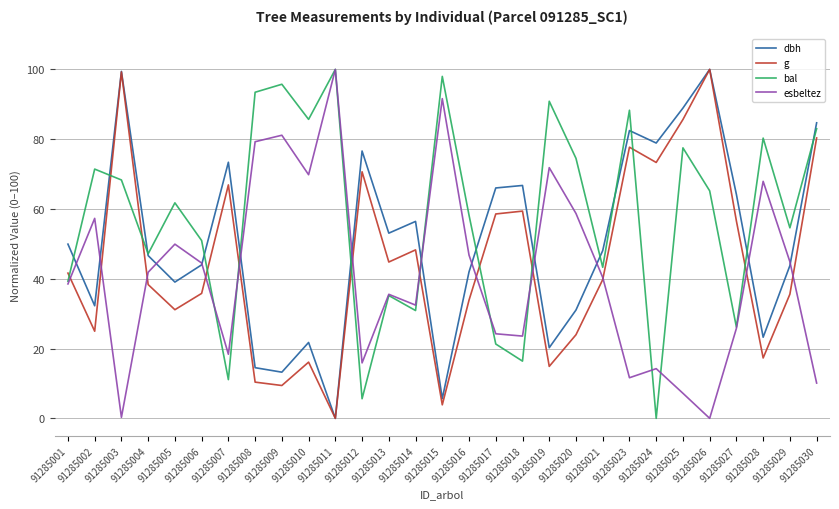

How many lines are shown in the chart?

4